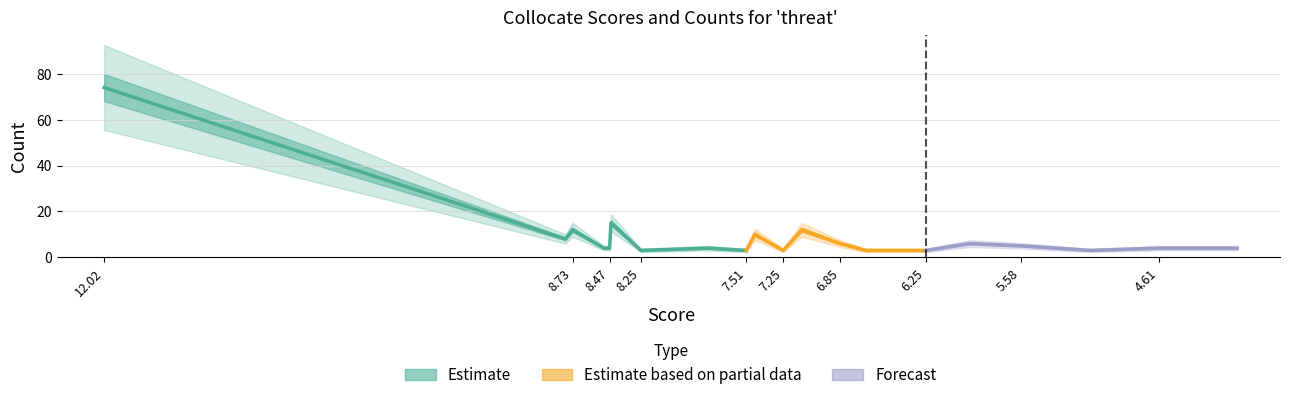

Is it true that Score equals 2.0 at remain?

False